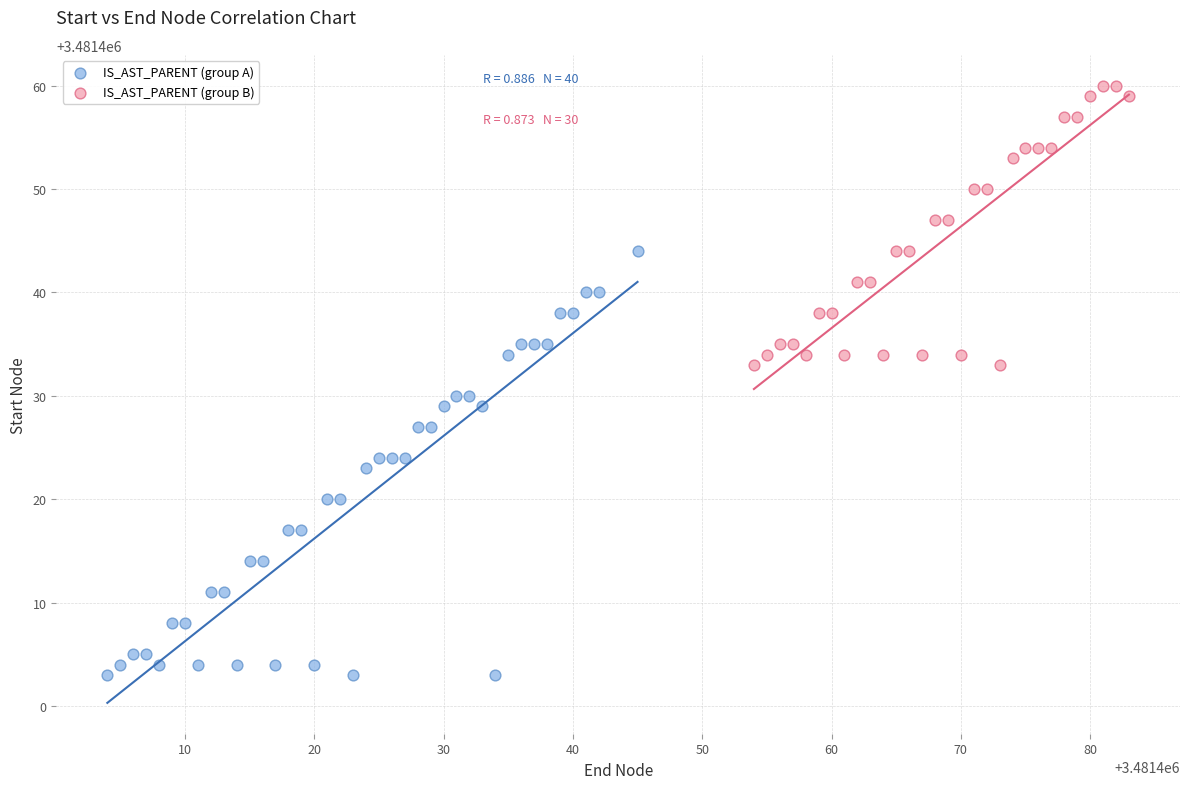

Which series contains the lowest Y value?

IS_AST_PARENT (group A)